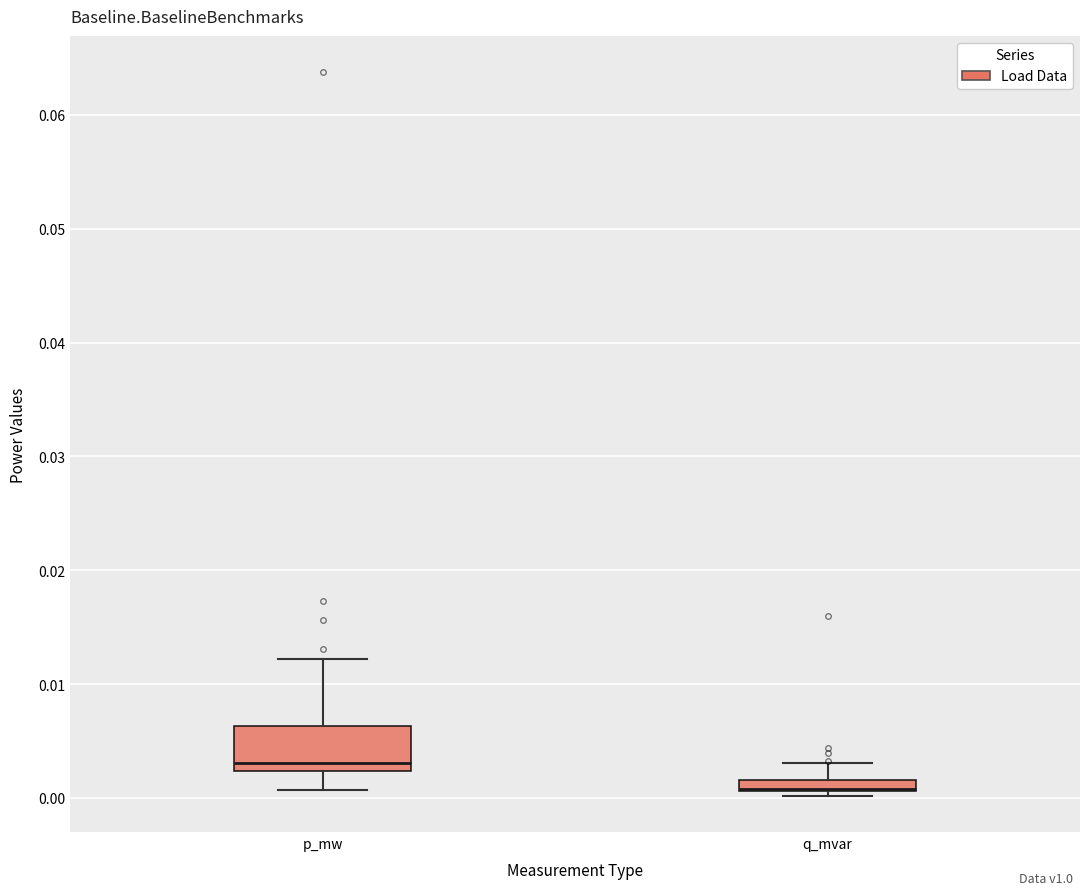

Where is the lower edge of the box for p_mw on the y-axis? The values are not printed on the chart, so give them approximately, as read against the axis.

0.002